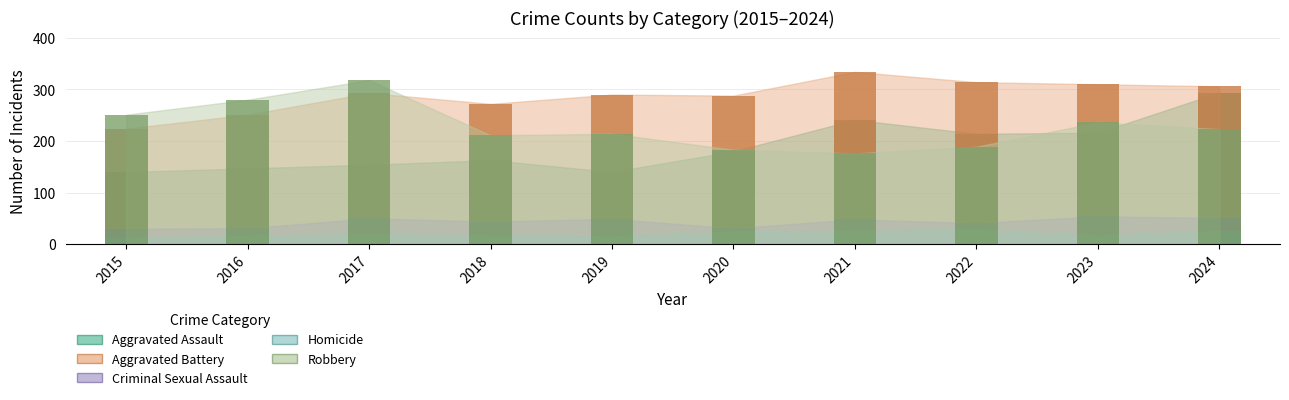

What are all the series names shown in the legend?

Aggravated Assault, Aggravated Battery, Criminal Sexual Assault, Homicide, Robbery